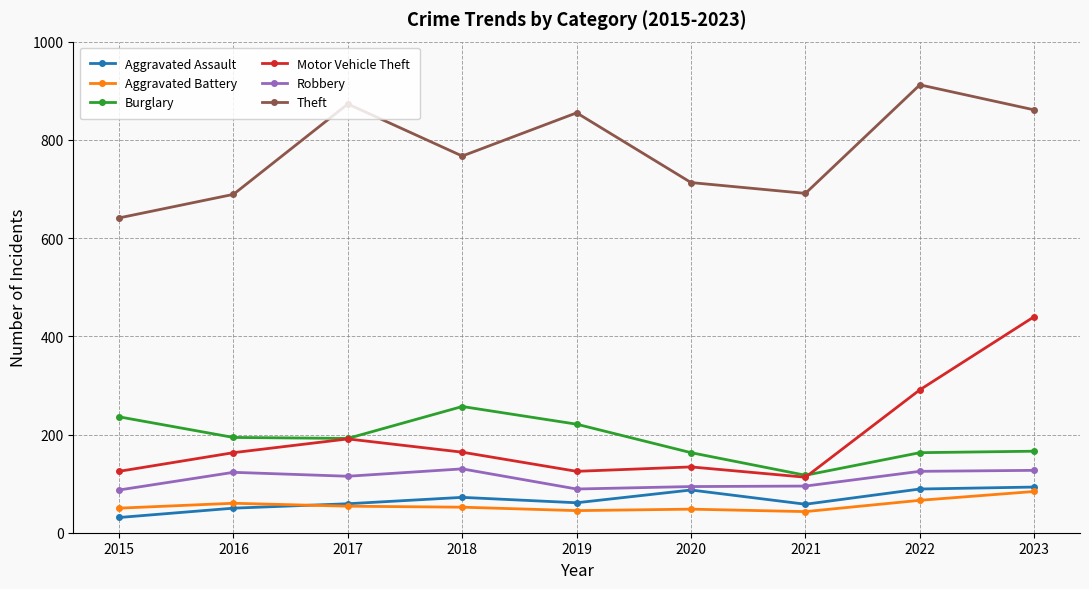

The value of Burglary at 2022 is 261. True or false?

False